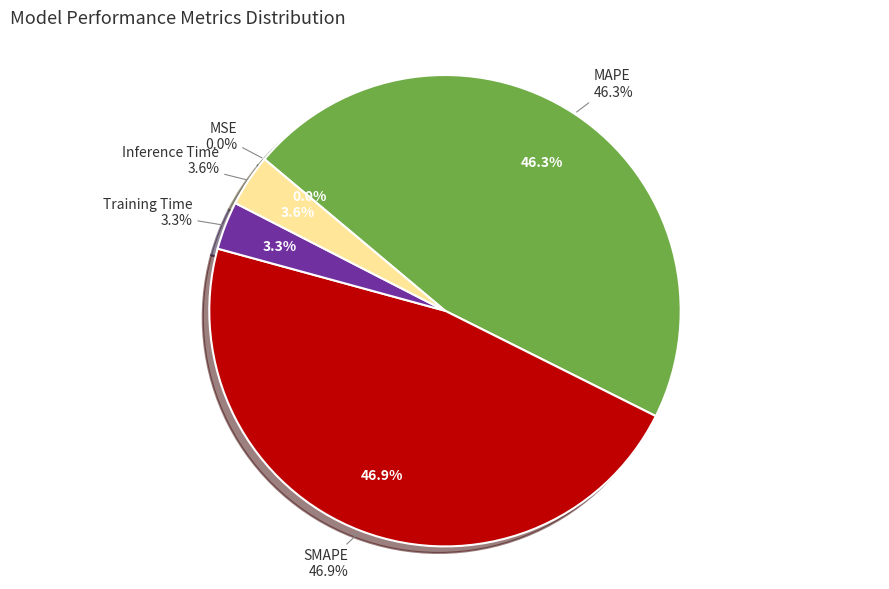

How much of the chart is everything except SMAPE?

53.1%